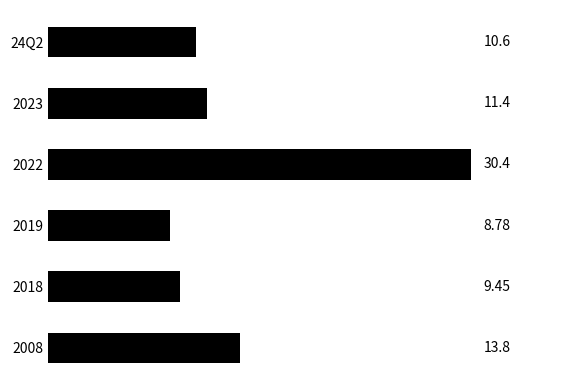

What is the change in value from 24Q2 to 2022?

+19.8